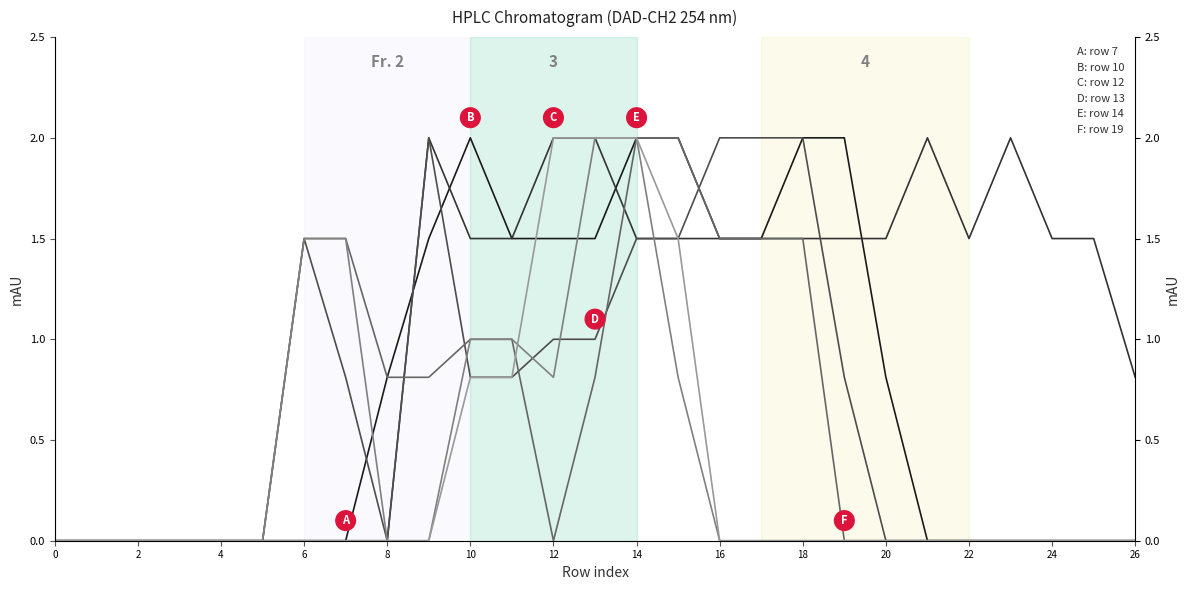

Where is col_10 nearest to the value 1?

26